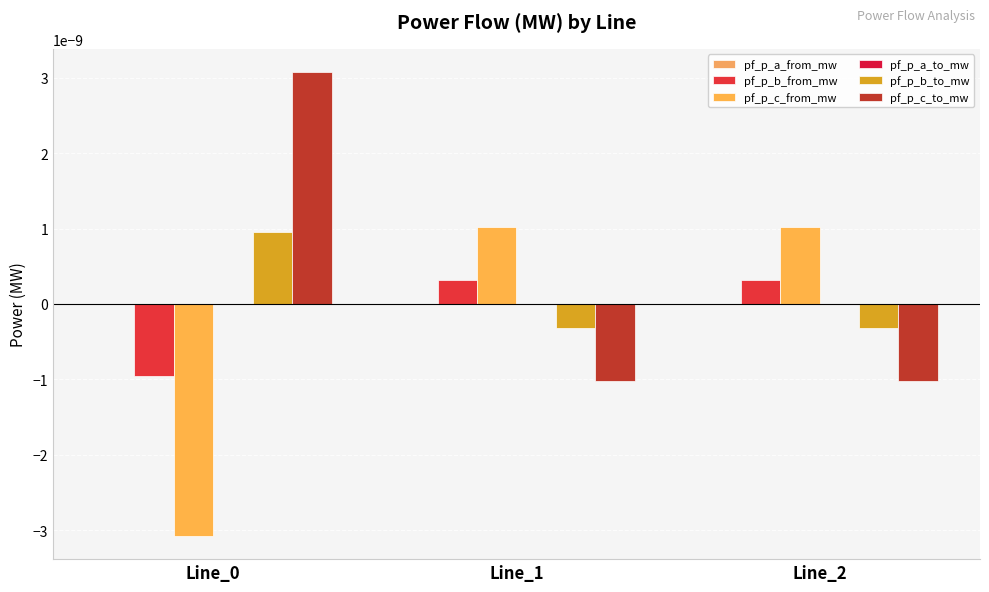

At how many categories does at least one series exceed 0?

3